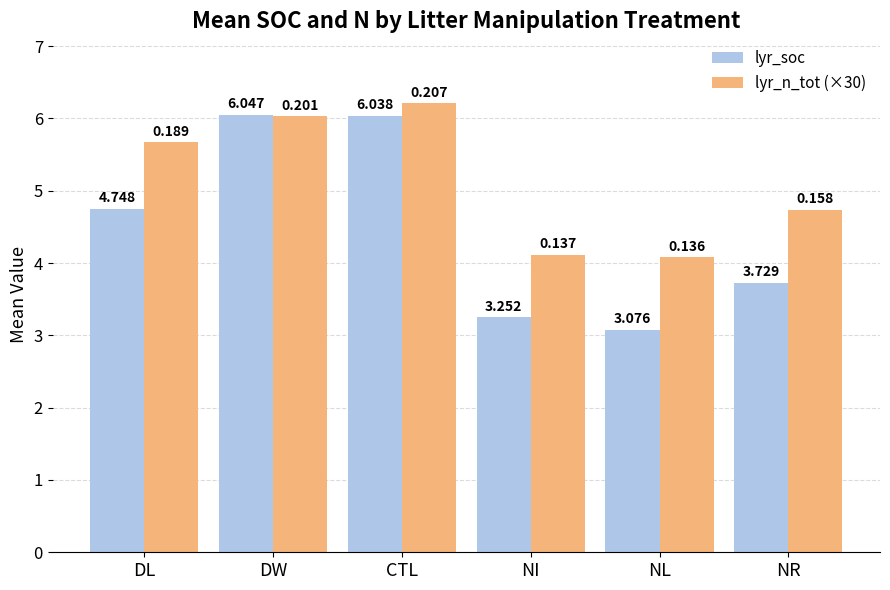

What is the total value across all series at DL?

10.4